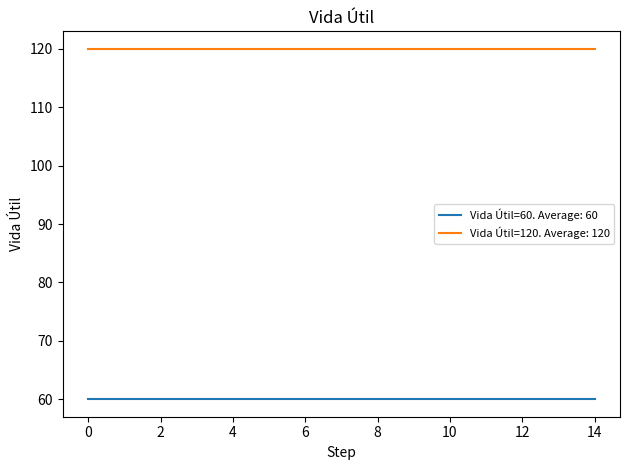

What is the maximum value shown in the chart?

120